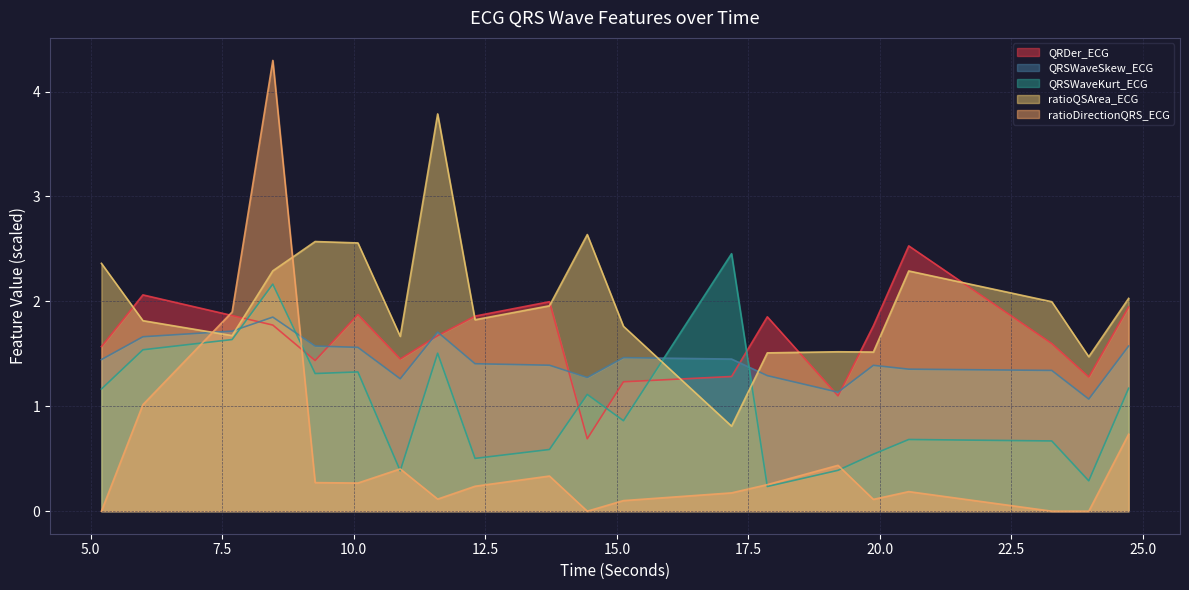

Between 17.1796875 and 23.96875, which is larger?

17.1796875